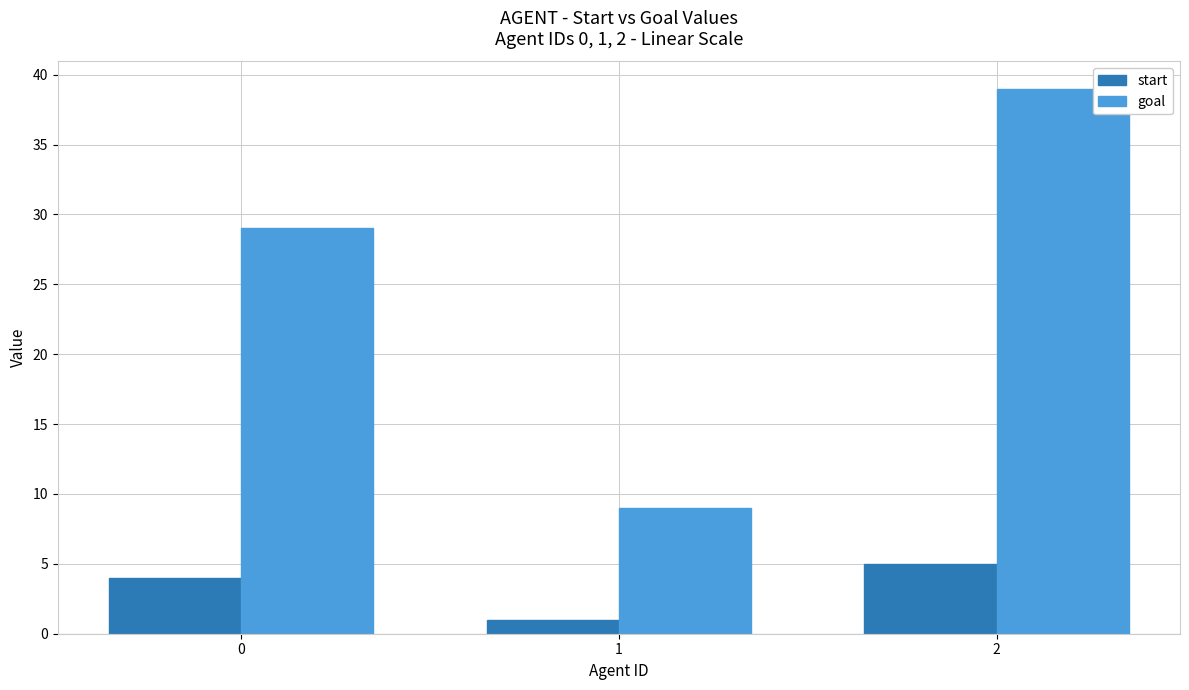

List the labels in order of goal value, smallest first.

1, 0, 2